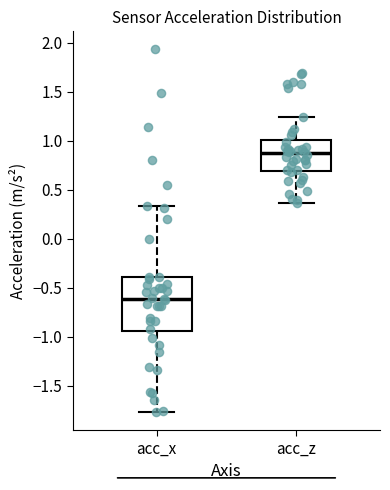

Which box's median line is the highest?

acc_z